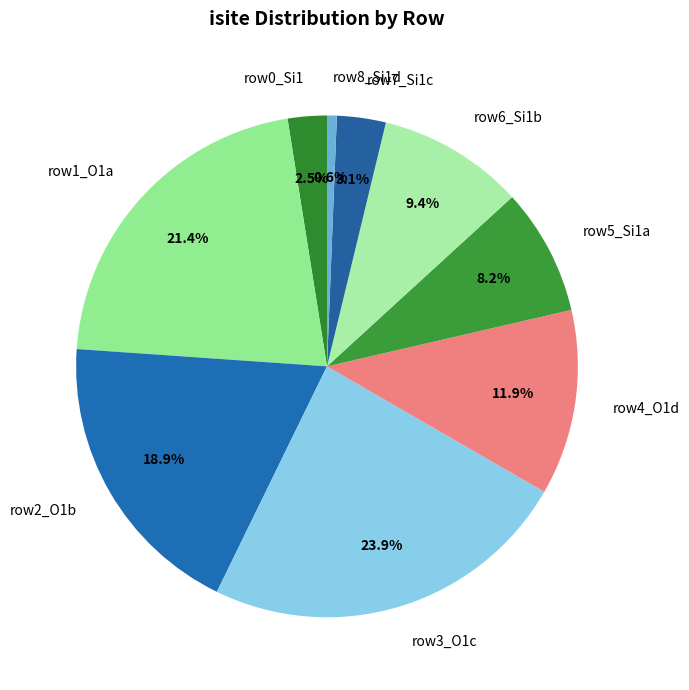

Which category has the smallest portion of the pie?

row8_Si1d